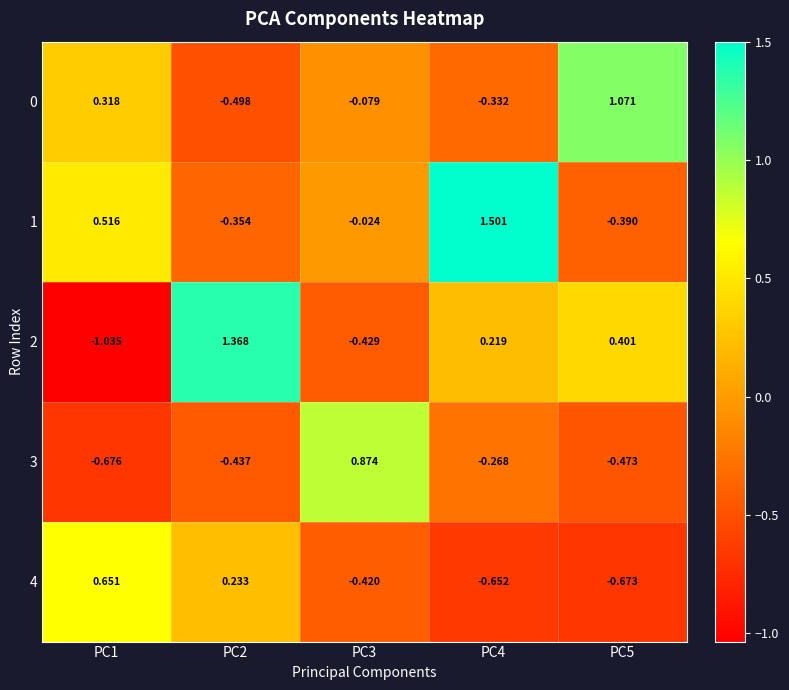

Is the value of 1 at PC2 greater than the value of 3 at PC1?

Yes